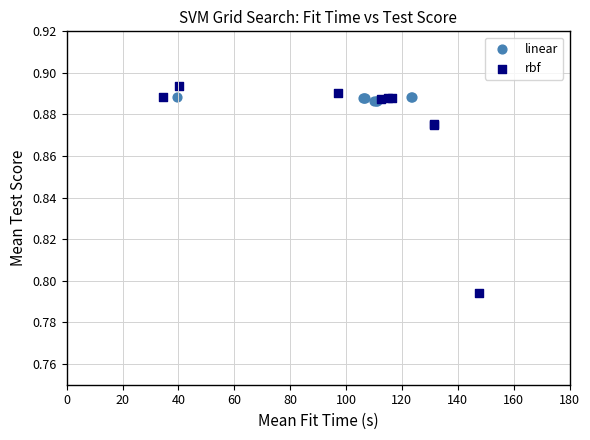

Which series has the largest Y range (max minus min)?

rbf